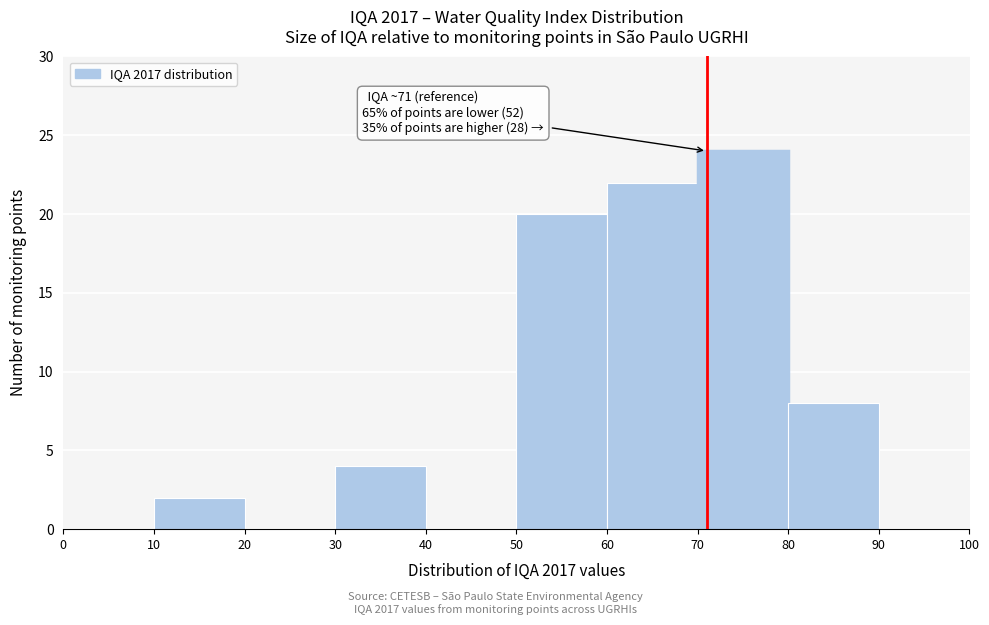

Which range on the x-axis has the tallest bar?

70 to 80